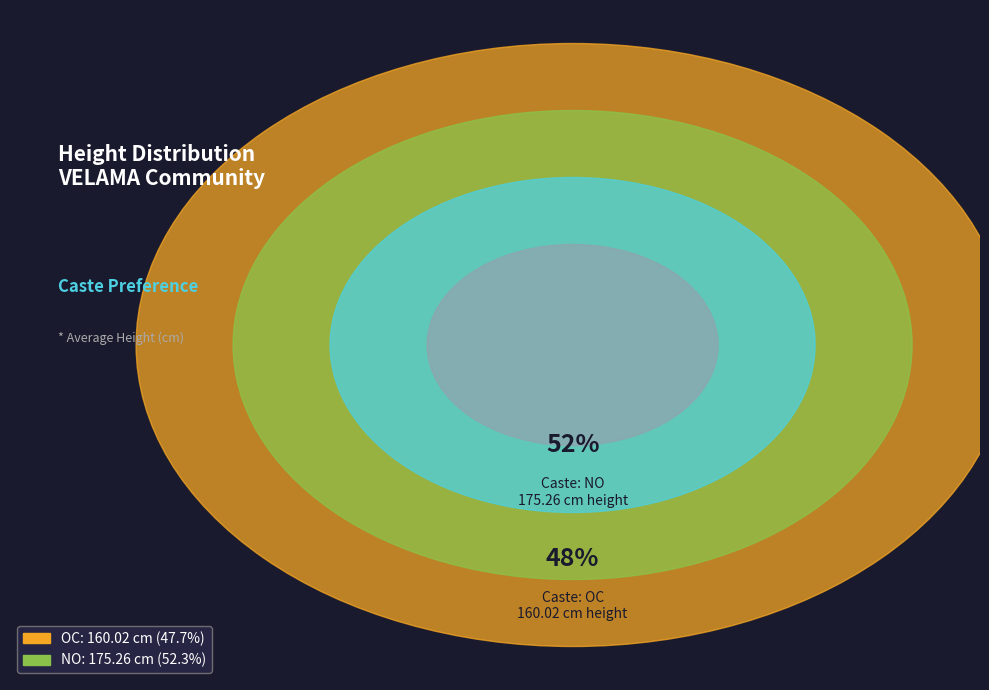

Which has a higher value, OC or NO?

NO